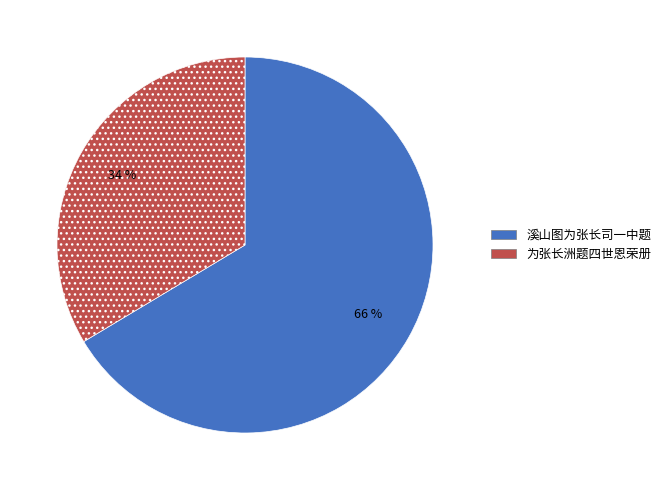

What percentage is the 为张长洲题四世恩荣册 slice, to the nearest percent?

34%